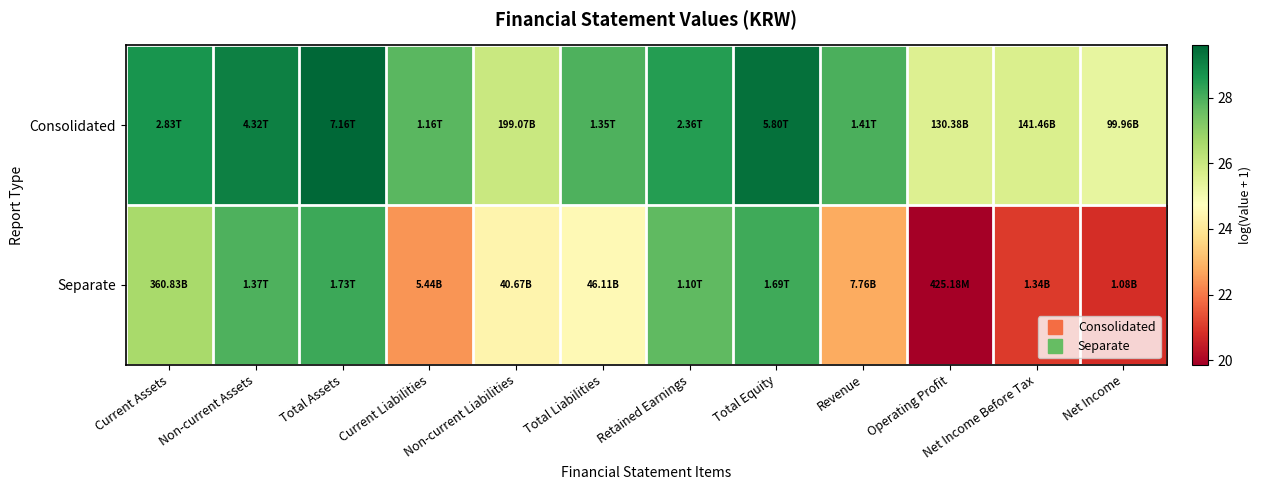

What is the total value across all series at Non-current Liabilities?

50.4